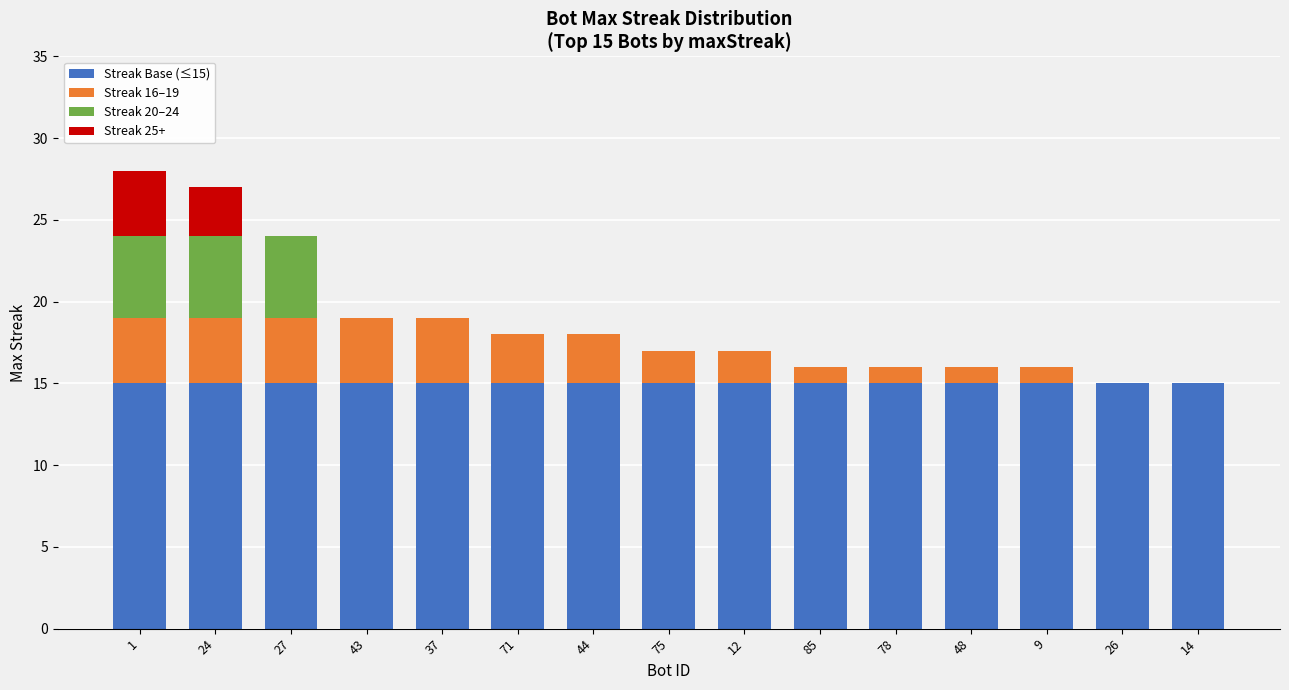

What are all the series names shown in the legend?

Streak Base (≤15), Streak 16–19, Streak 20–24, Streak 25+